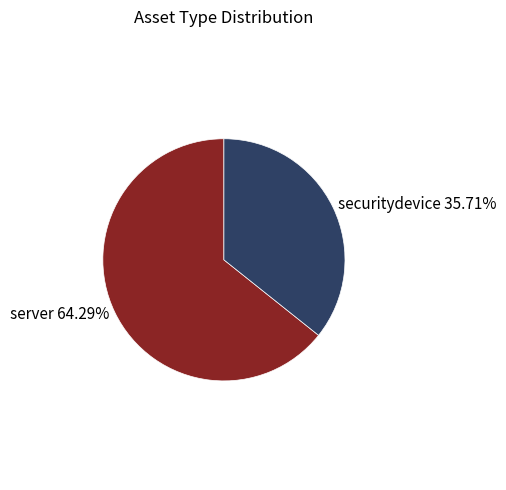

Rank the categories by value from lowest to highest.

securitydevice, server